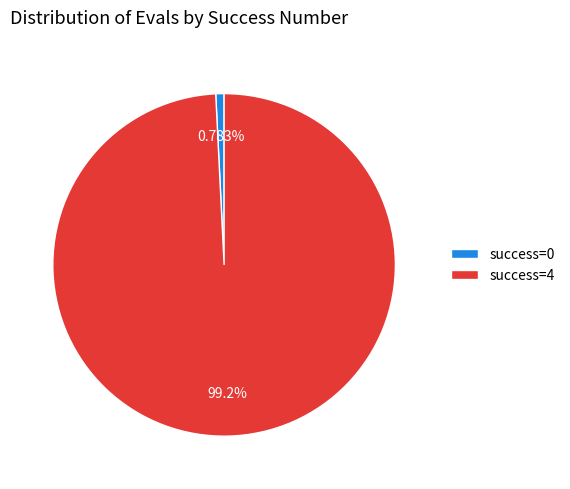

Between success=4 and success=0, which is larger?

success=4